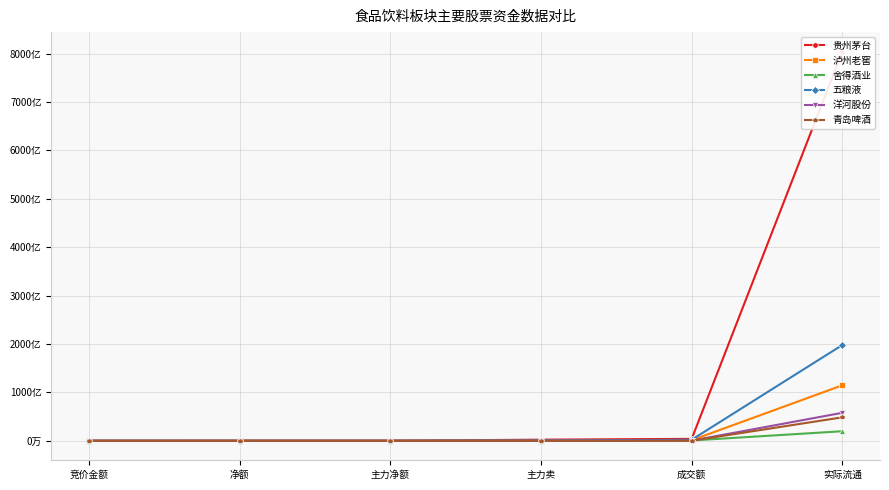

Which series has the largest total across all categories?

贵州茅台